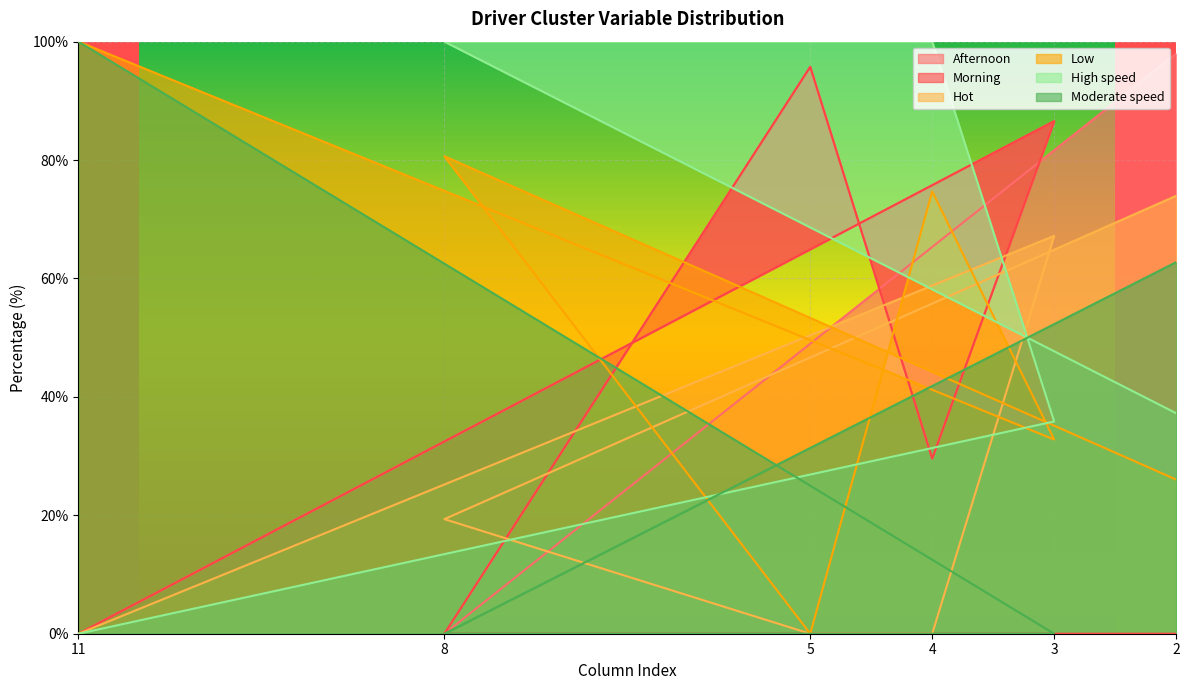

At 5, list the series in order from smallest to largest.

Hot, Low, Moderate speed, Afternoon, Morning, High speed